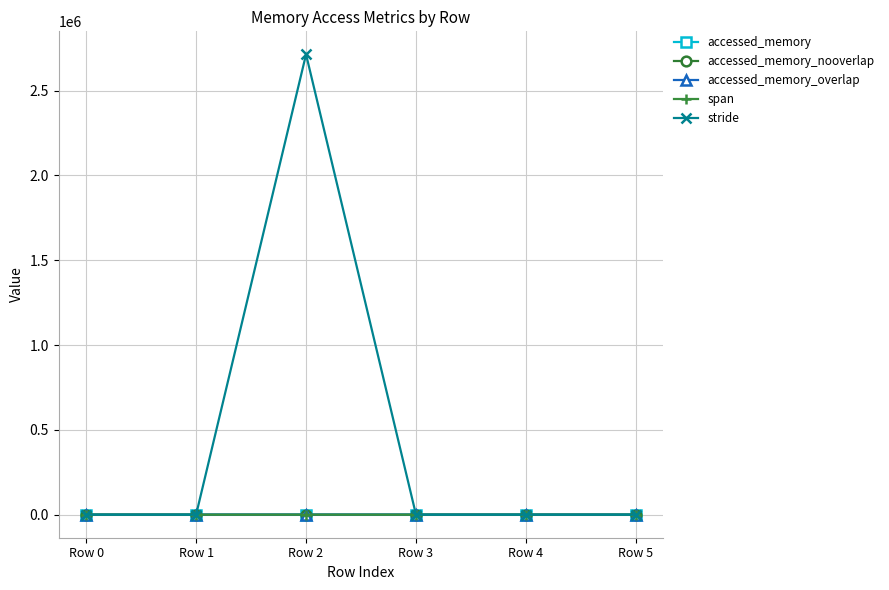

How many lines are shown in the chart?

5